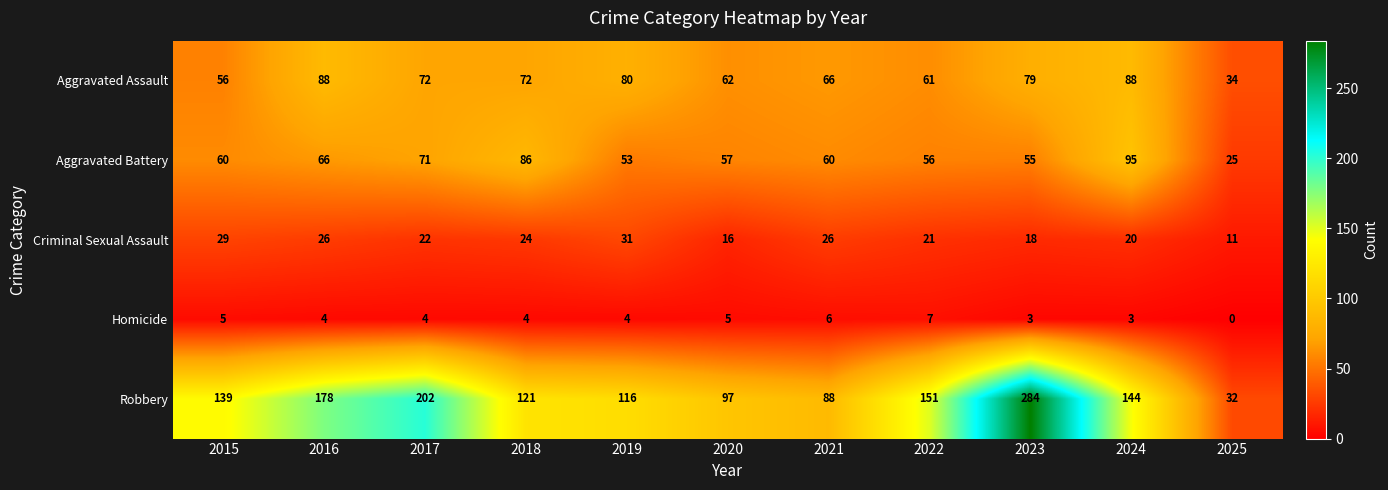

What is the sum of all Aggravated Assault values?

758